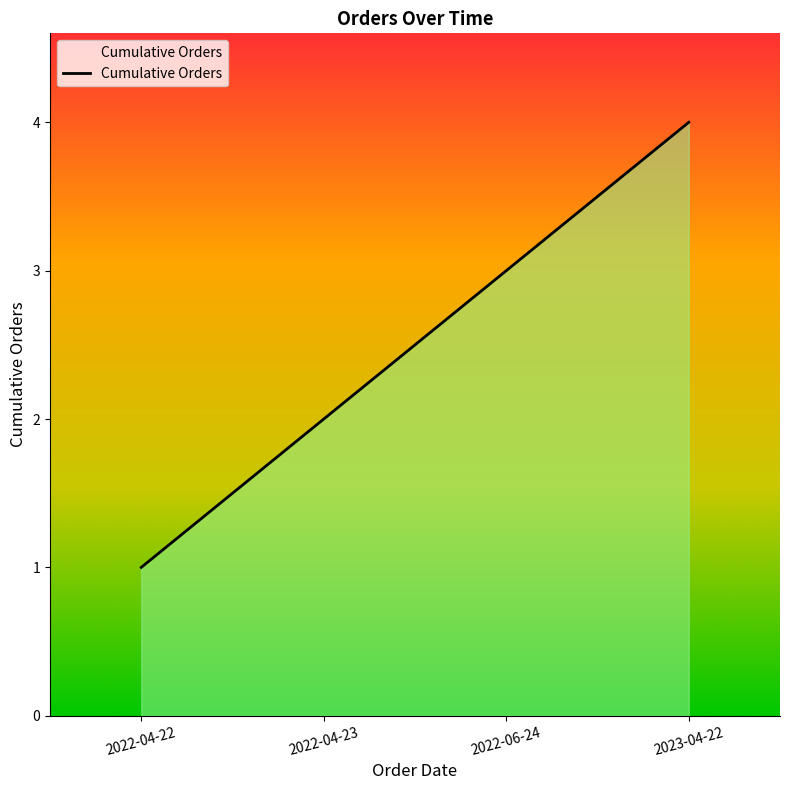

Count the number of categories in the chart.

4